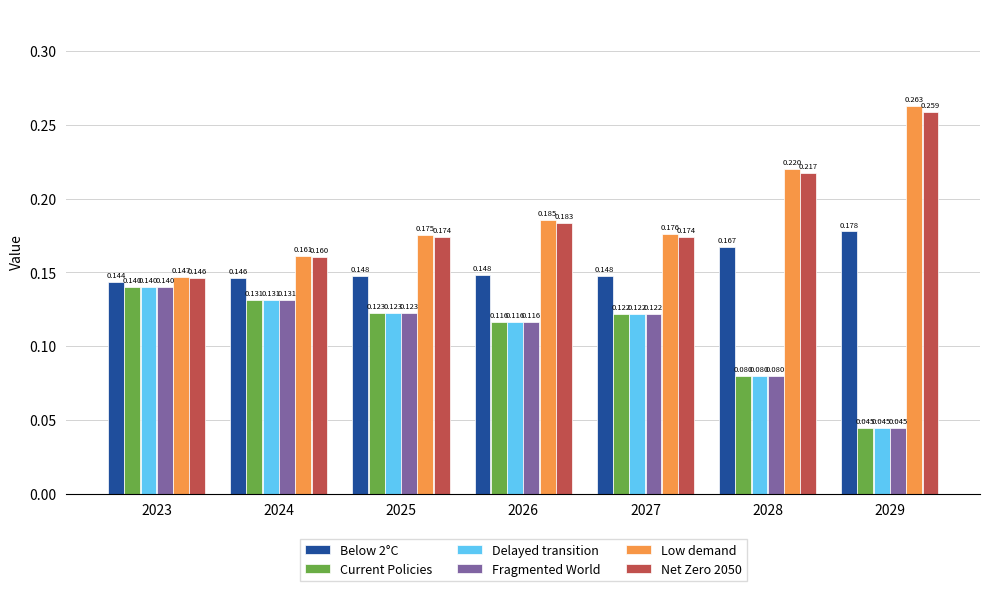

Are the bars grouped side by side (vs. stacked)?

Yes